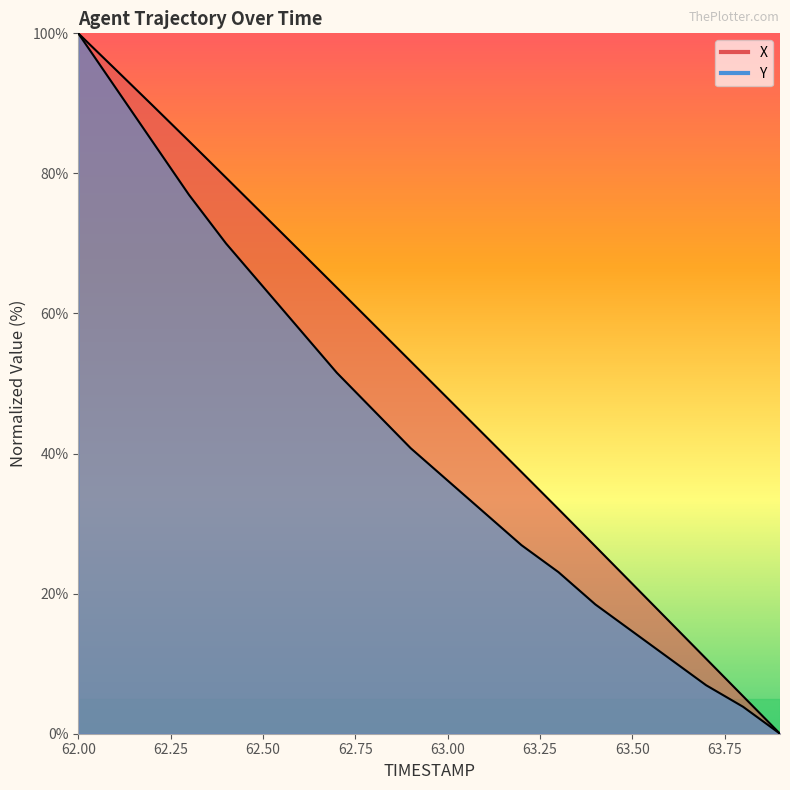

What is the label of the 15th point from the left?

63.4